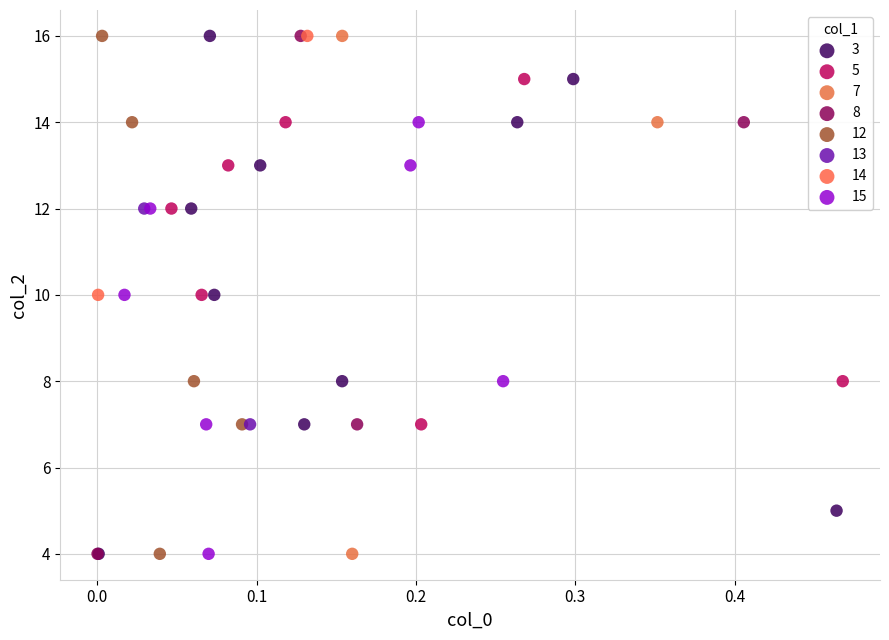

What are all the series names shown in the legend?

3, 5, 7, 8, 12, 13, 14, 15